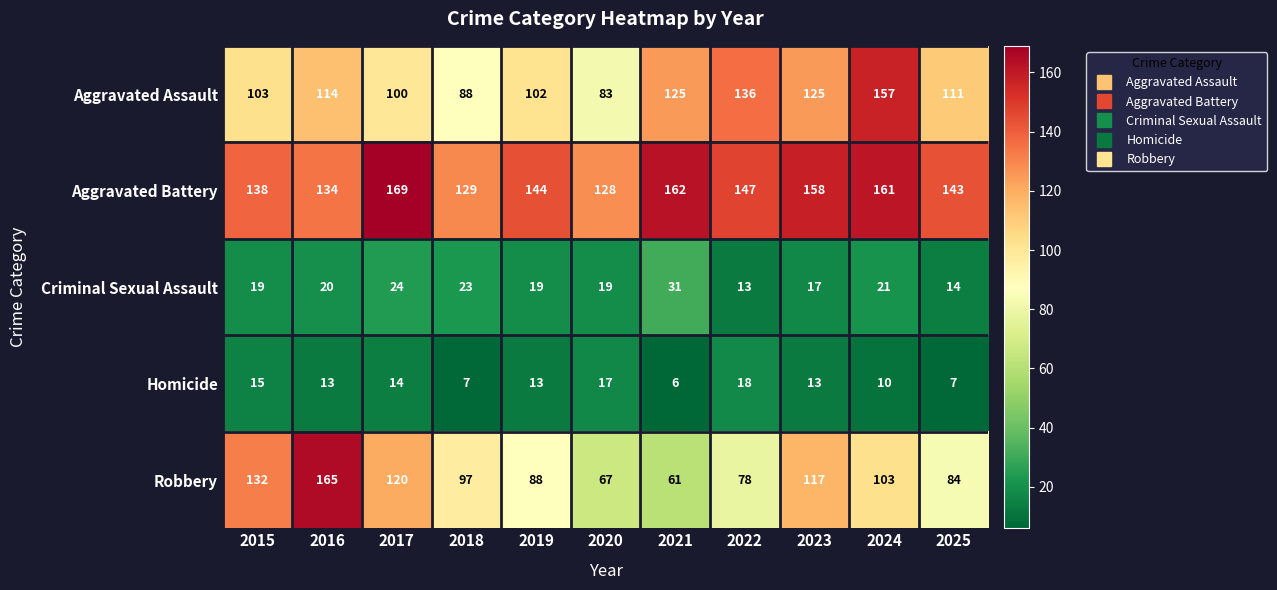

What is the smallest value displayed?

6